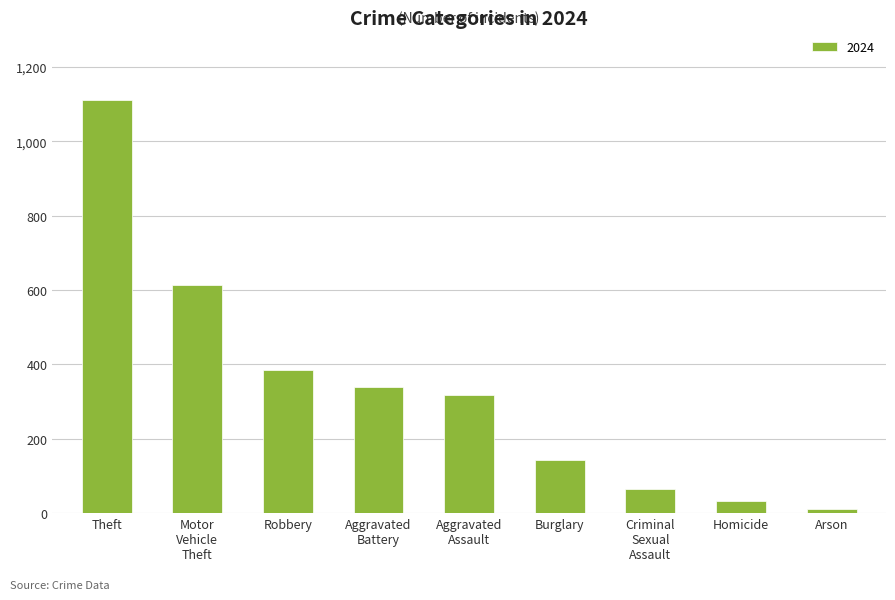

What is the difference between the values at Burglary and Arson?

134